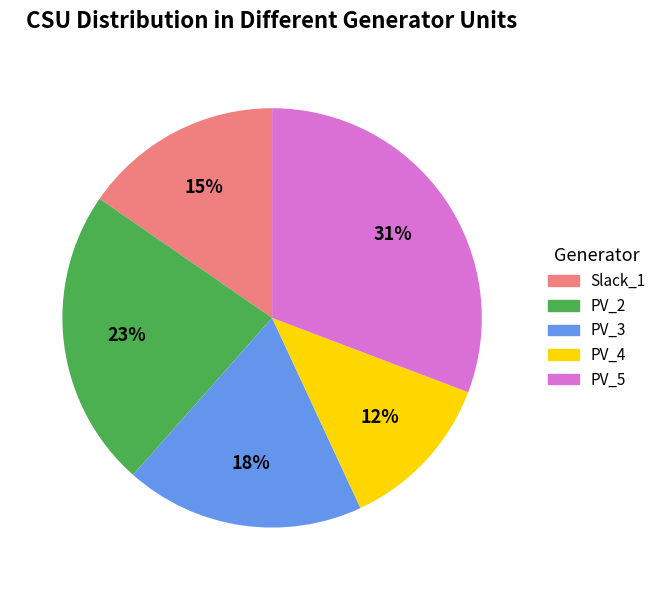

What is the smallest slice in the pie chart?

PV_4